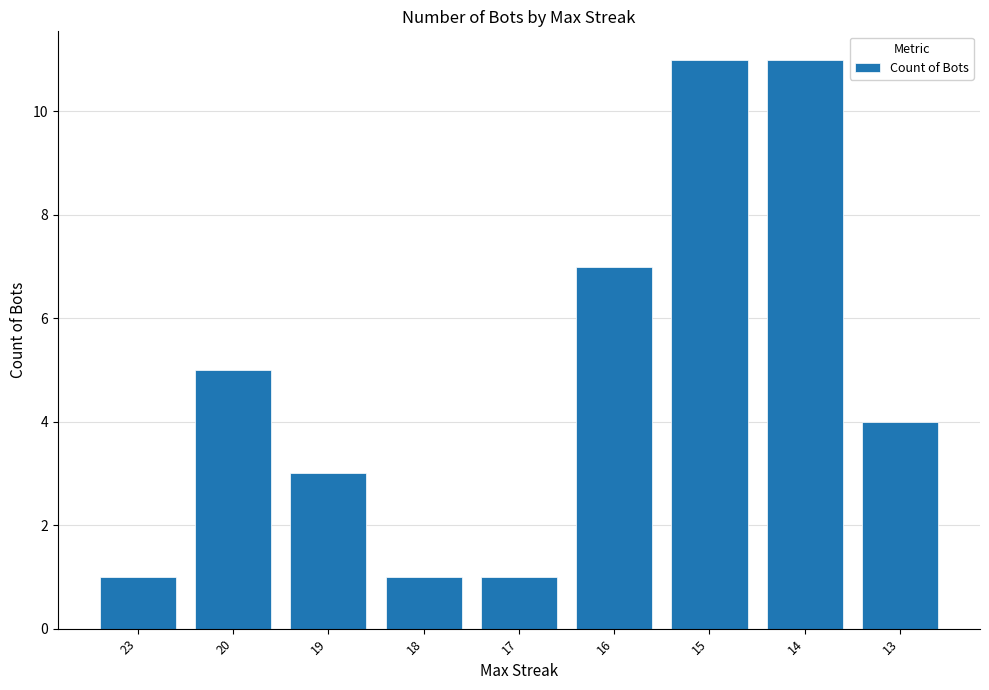

Approximately how many times larger is the value at 16 compared to 20?

1.4